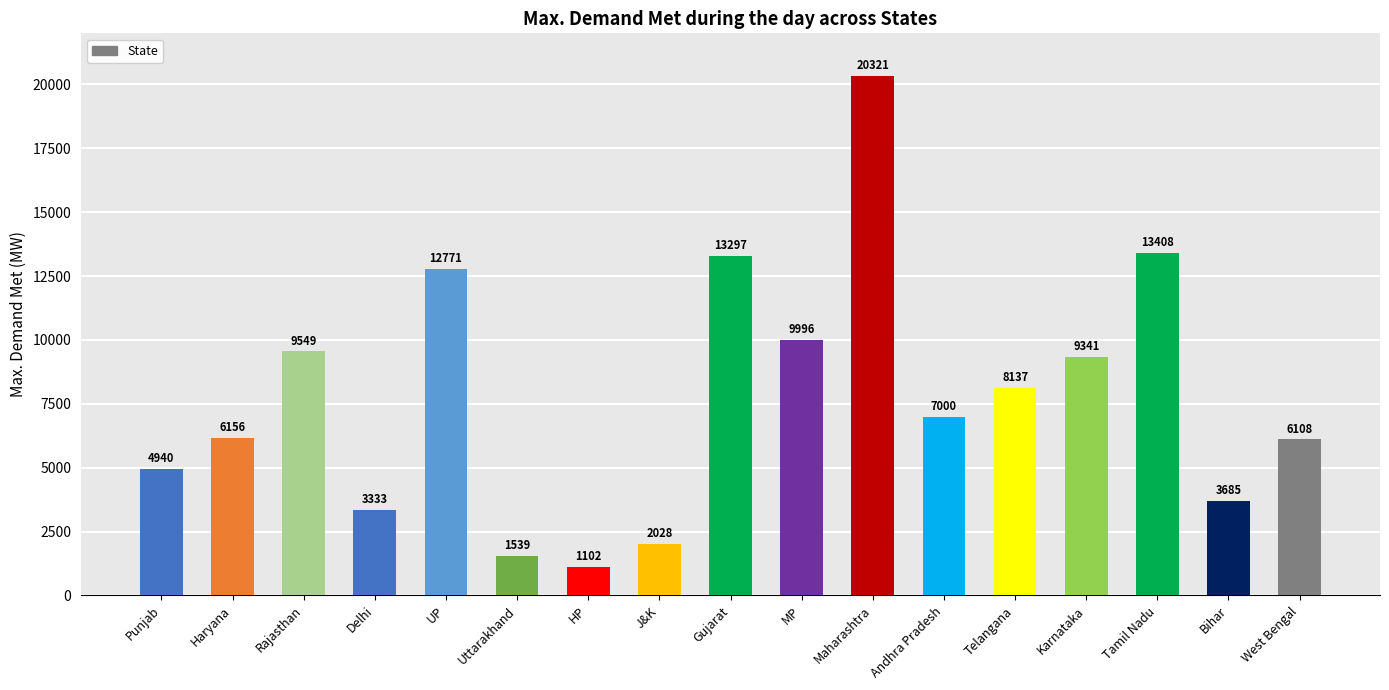

Between Andhra Pradesh and UP, which is larger?

UP